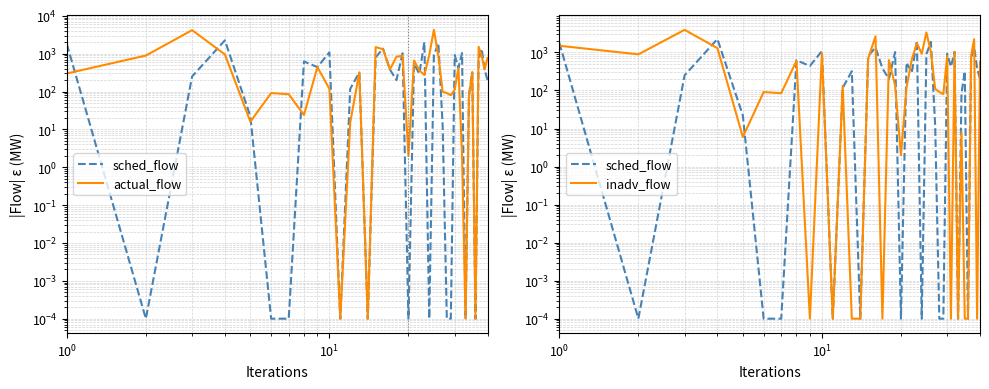

List the series in order of their peak value, highest first.

actual_flow, inadv_flow, sched_flow